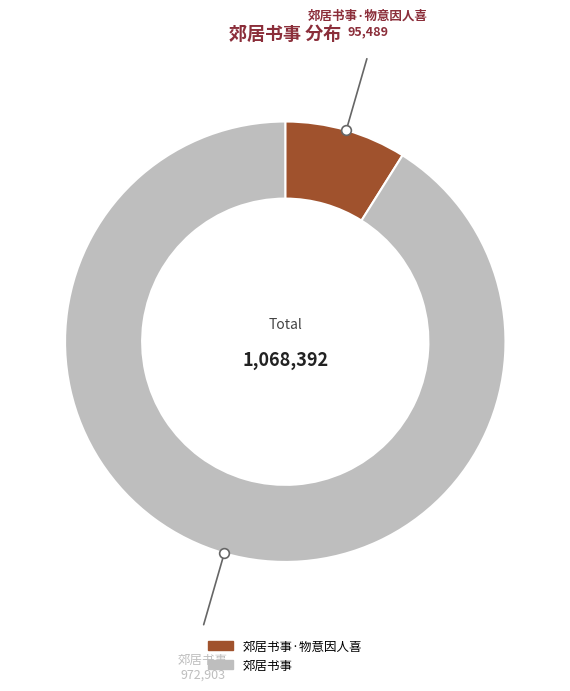

Is there any slice that represents more than half of the pie?

Yes